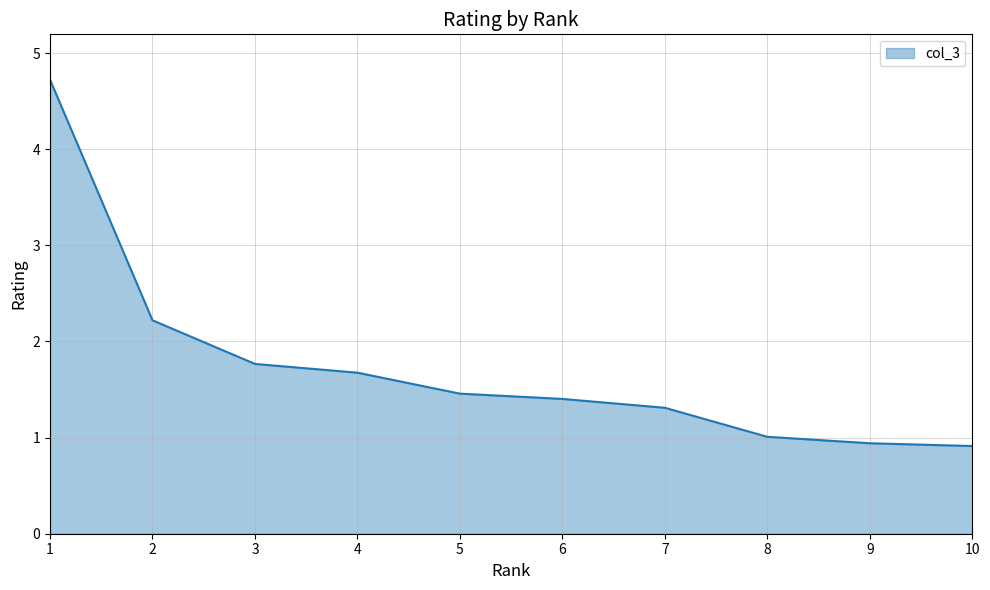

How many lines are shown in the chart?

1